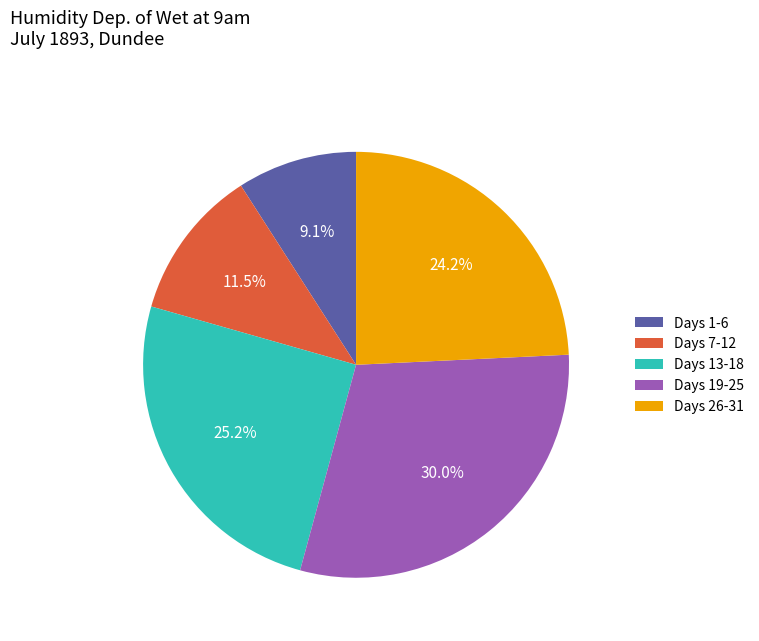

How many segments does this pie chart have?

5